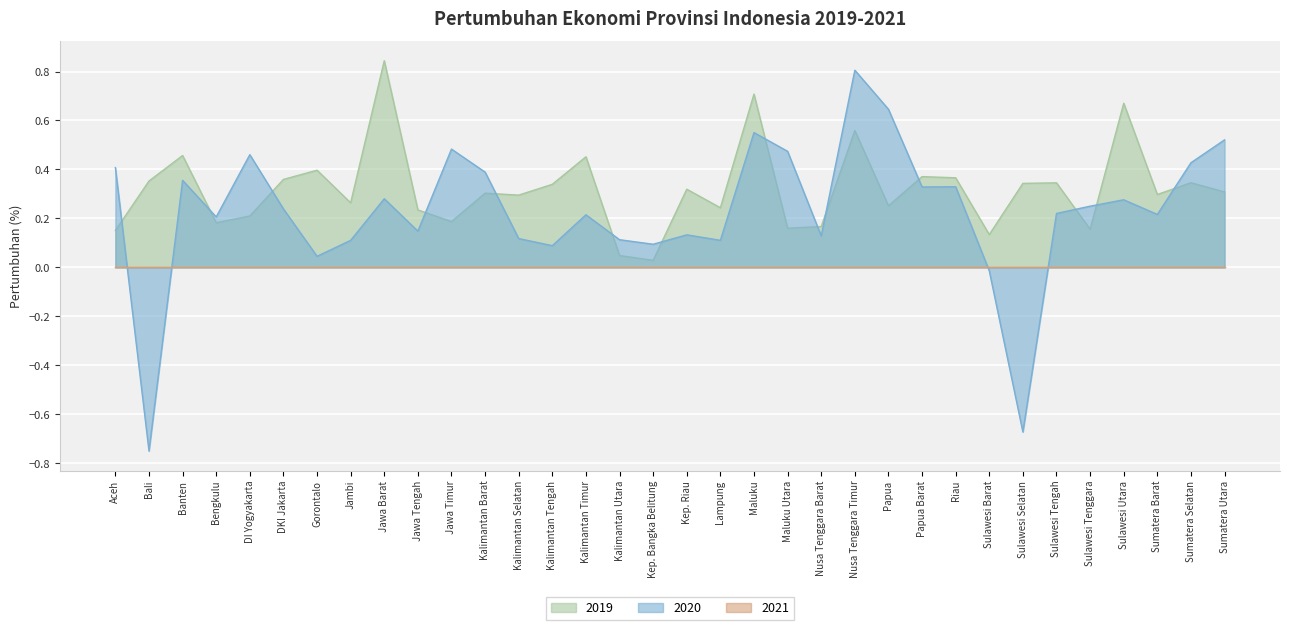

List the labels in order of 2020 value, largest first.

Nusa Tenggara Timur, Papua, Maluku, Sumatera Utara, Jawa Timur, Maluku Utara, DI Yogyakarta, Sumatera Selatan, Aceh, Kalimantan Barat, Banten, Riau, Papua Barat, Jawa Barat, Sulawesi Utara, Sulawesi Tenggara, DKI Jakarta, Sulawesi Tengah, Sumatera Barat, Kalimantan Timur, Bengkulu, Jawa Tengah, Kep. Riau, Nusa Tenggara Barat, Kalimantan Selatan, Kalimantan Utara, Lampung, Jambi, Kep. Bangka Belitung, Kalimantan Tengah, Gorontalo, Sulawesi Barat, Sulawesi Selatan, Bali